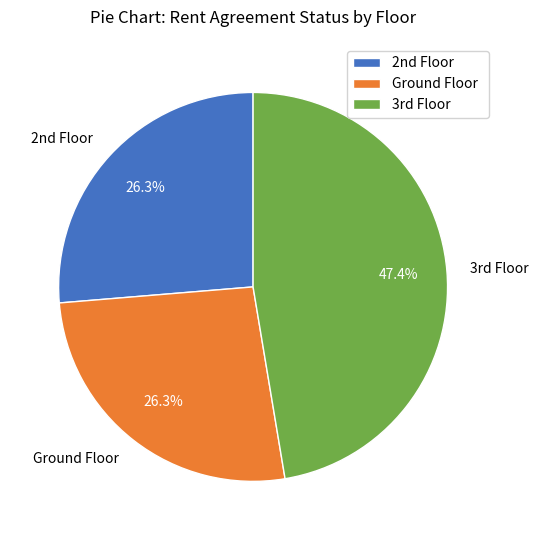

How many segments does this pie chart have?

3